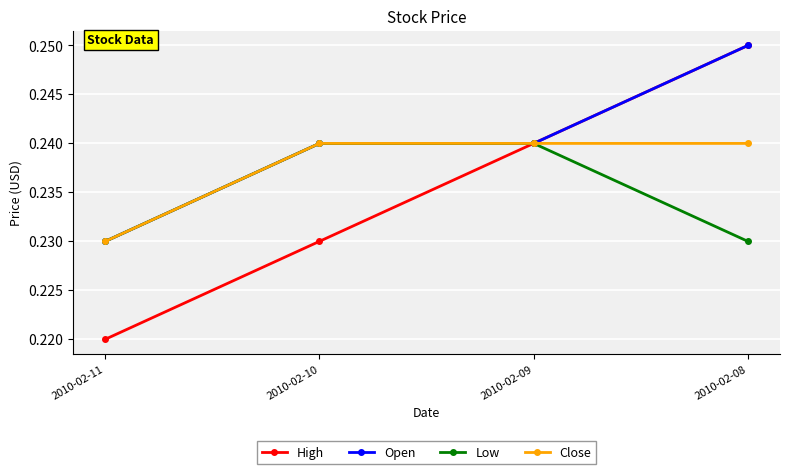

Is this an area chart (filled region under the line)?

No